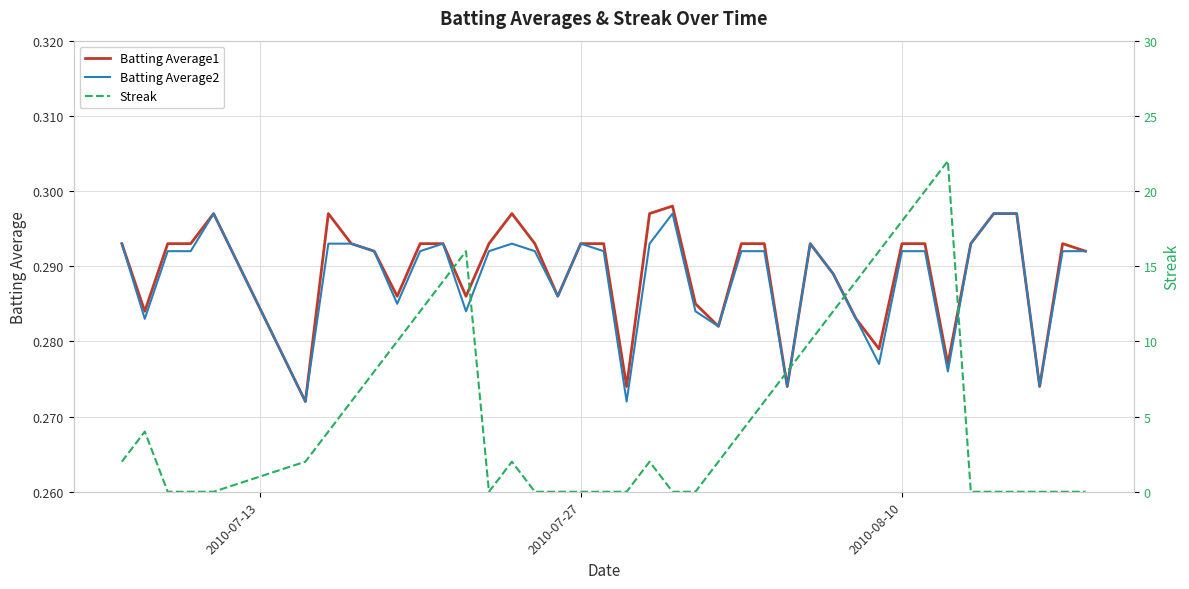

What is the sum of all Batting Average2 values?

11.5